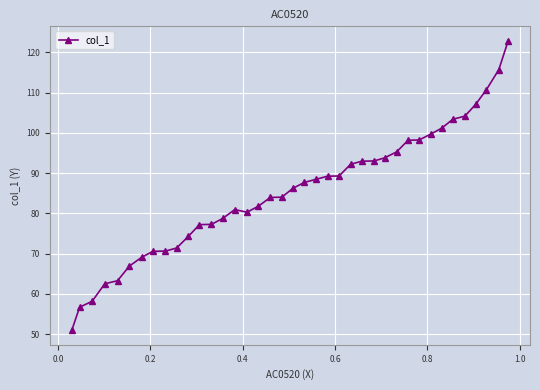

What is the value of the 24th point from the left?

89.3